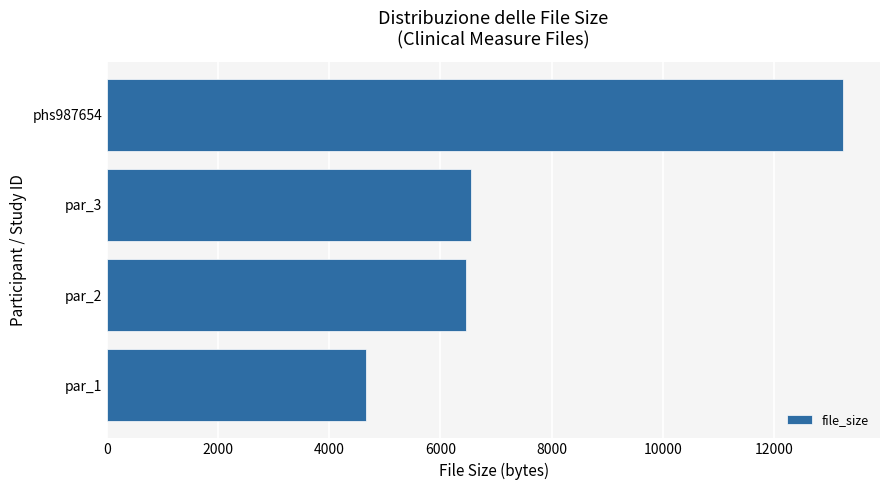

The value at phs987654 is 13249. True or false?

True